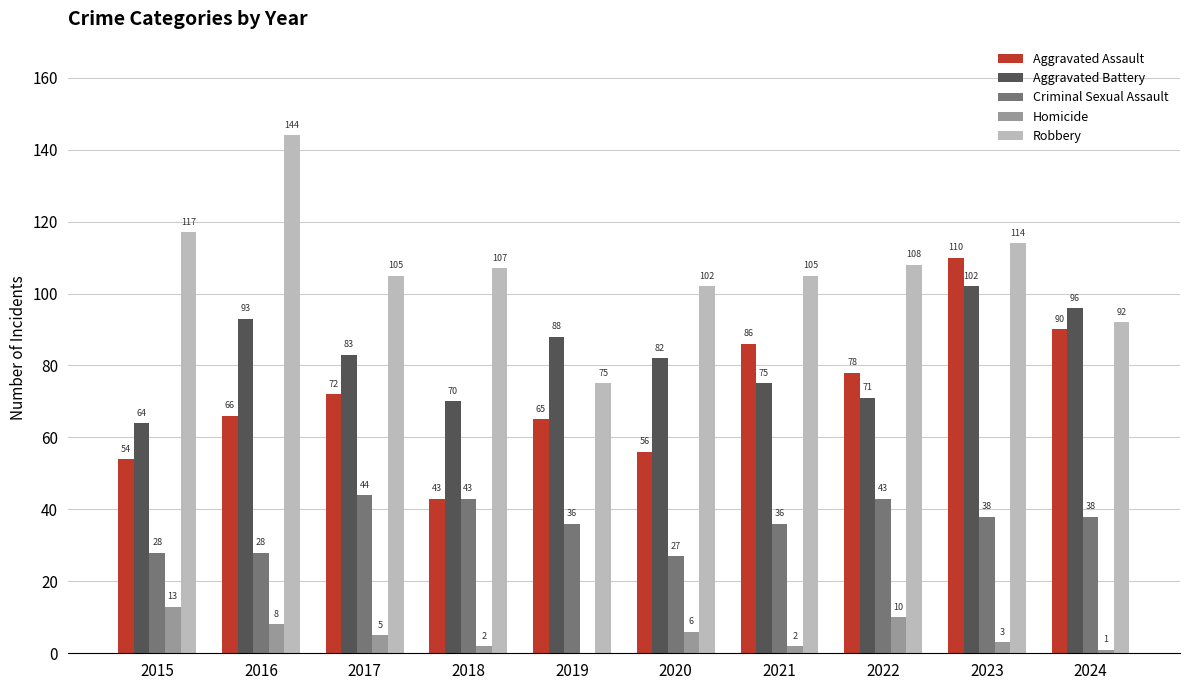

How many values in Homicide are above zero?

9